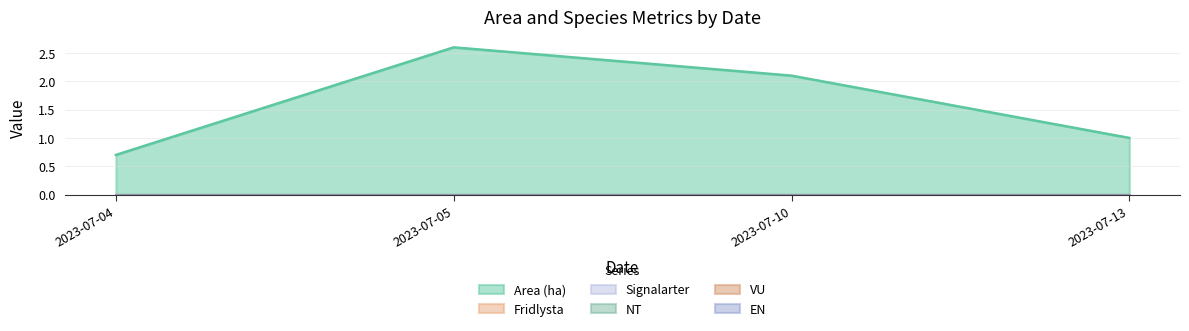

What is the value of the Area (ha) point at the 2nd from the left?

2.6